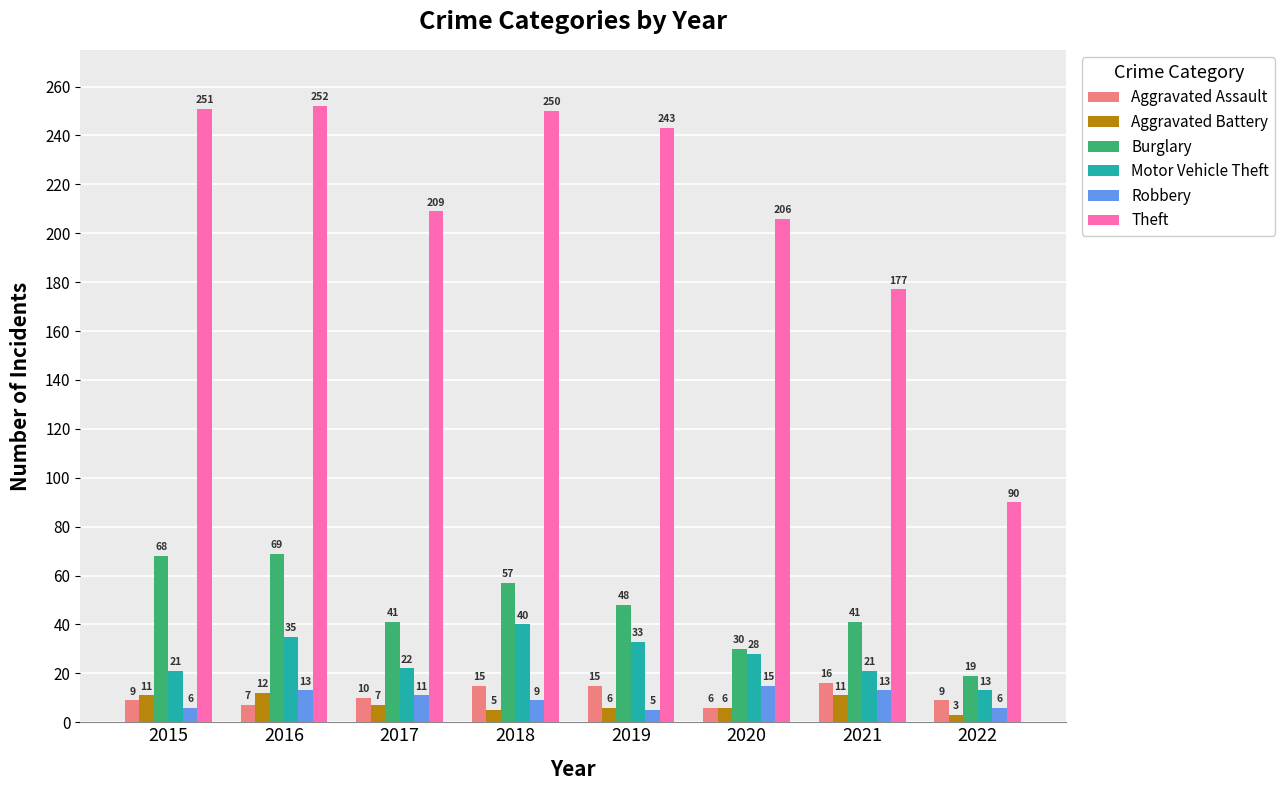

How many bars are there in each group?

6